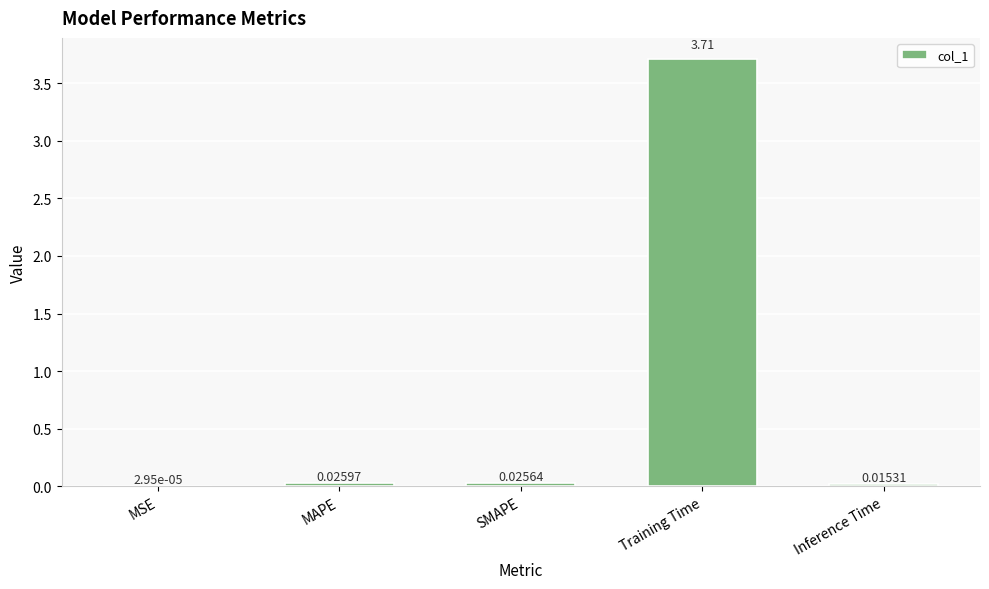

What is the sum of the values at Training Time and Inference Time?

3.7